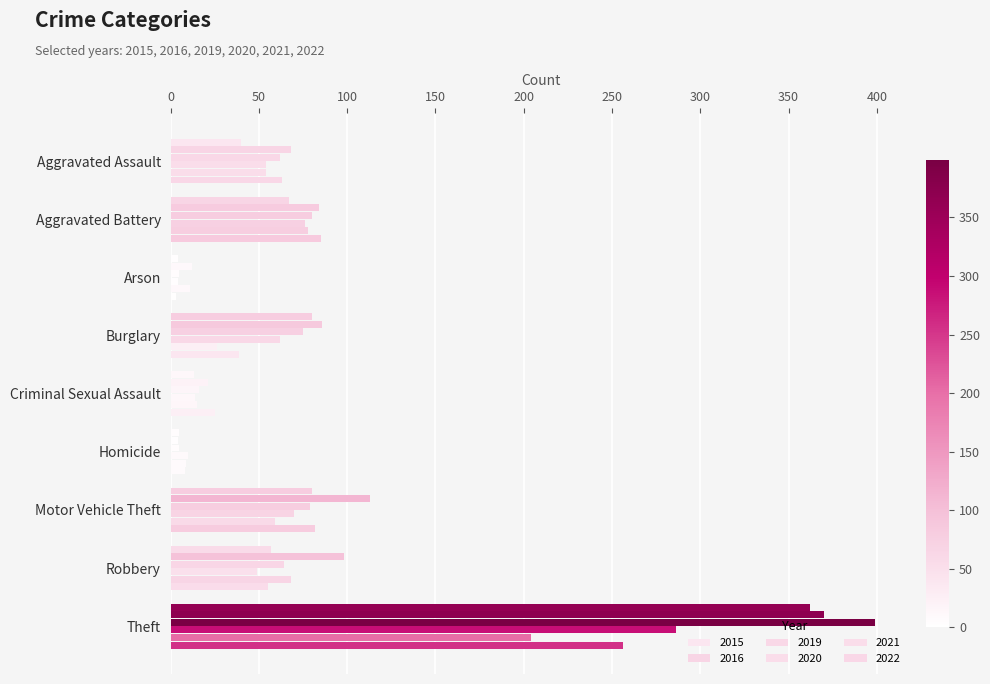

How many data points does each series have?

9